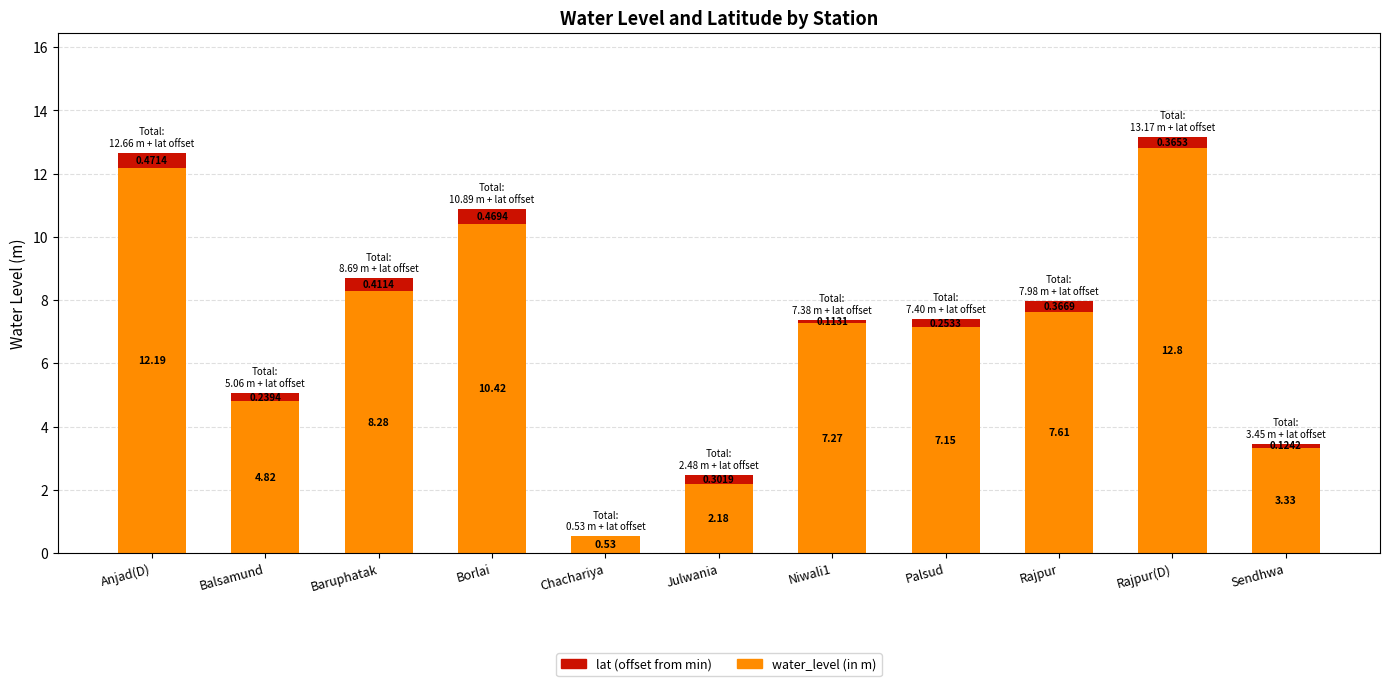

At which category is the sum across all series the highest?

Rajpur(D)